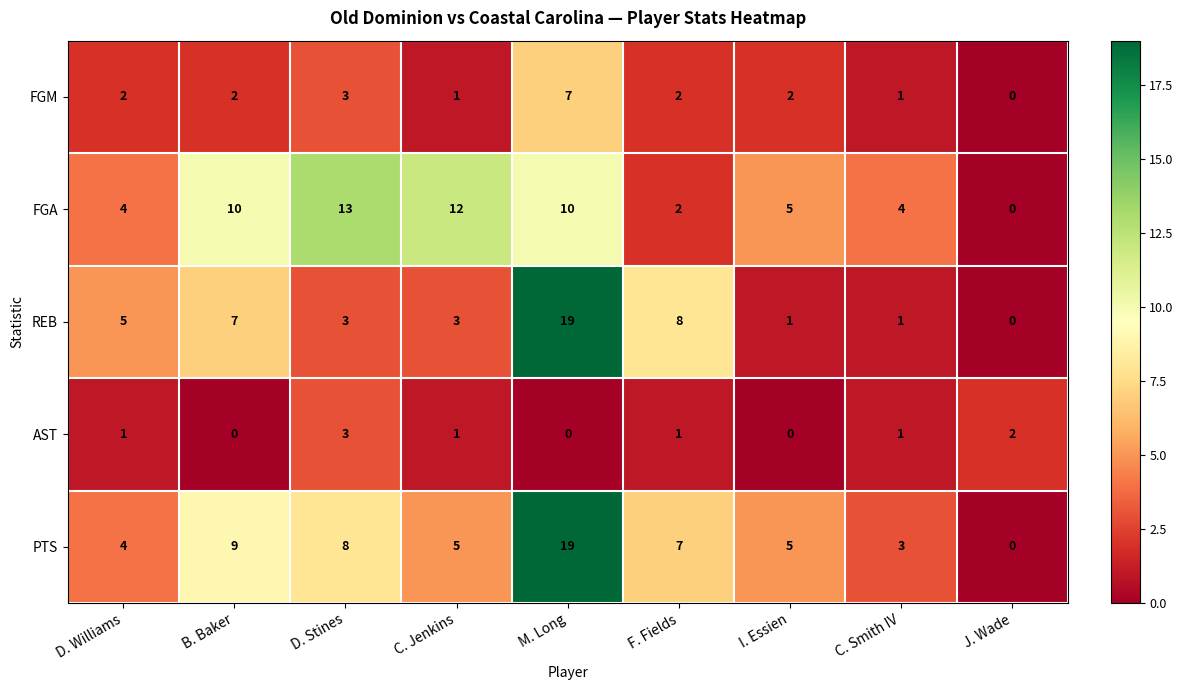

The FGM series shows 2 at J. Wade. True or false?

False